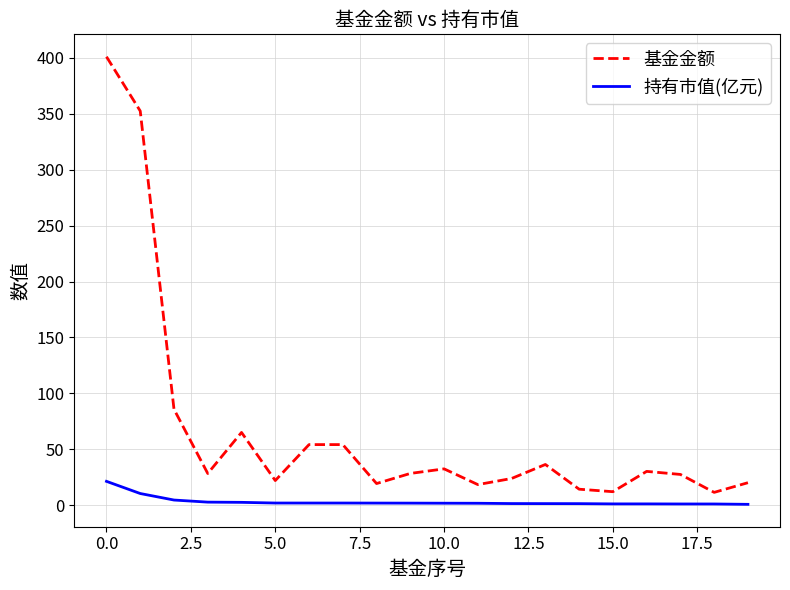

True or false: 基金金额 and 持有市值(亿元) cross at least once.

False